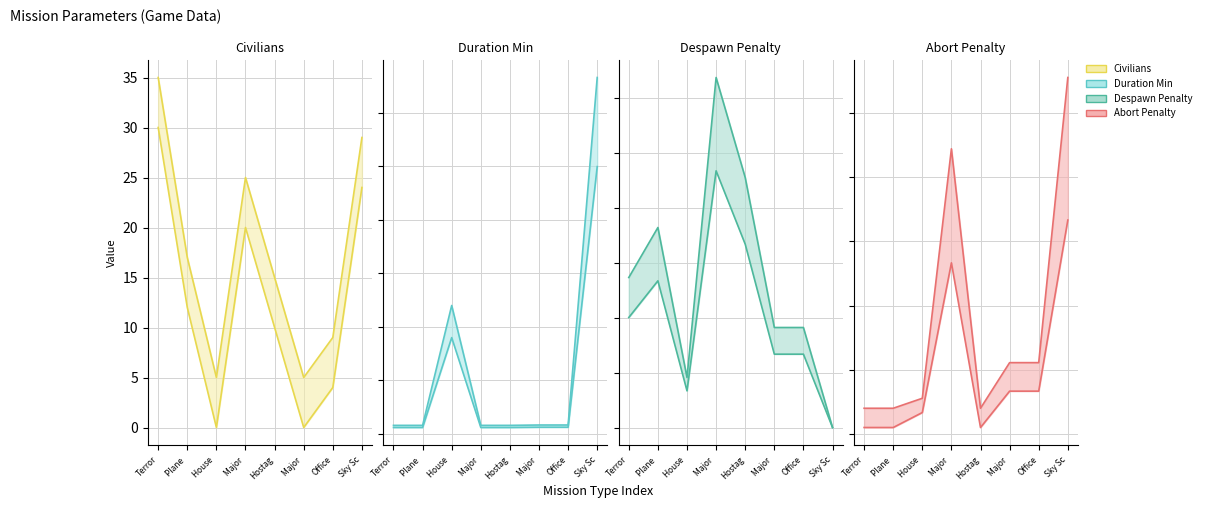

What is the sum of all values?

100